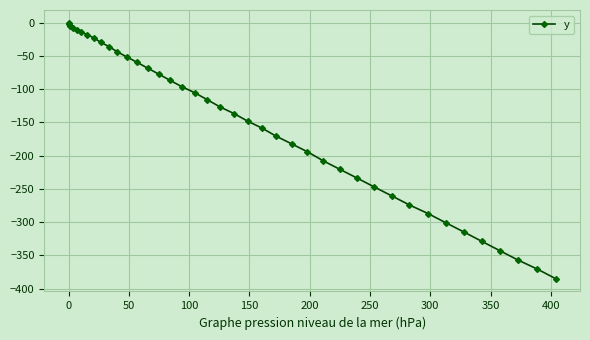

What is the difference between the maximum and minimum values?

385.0